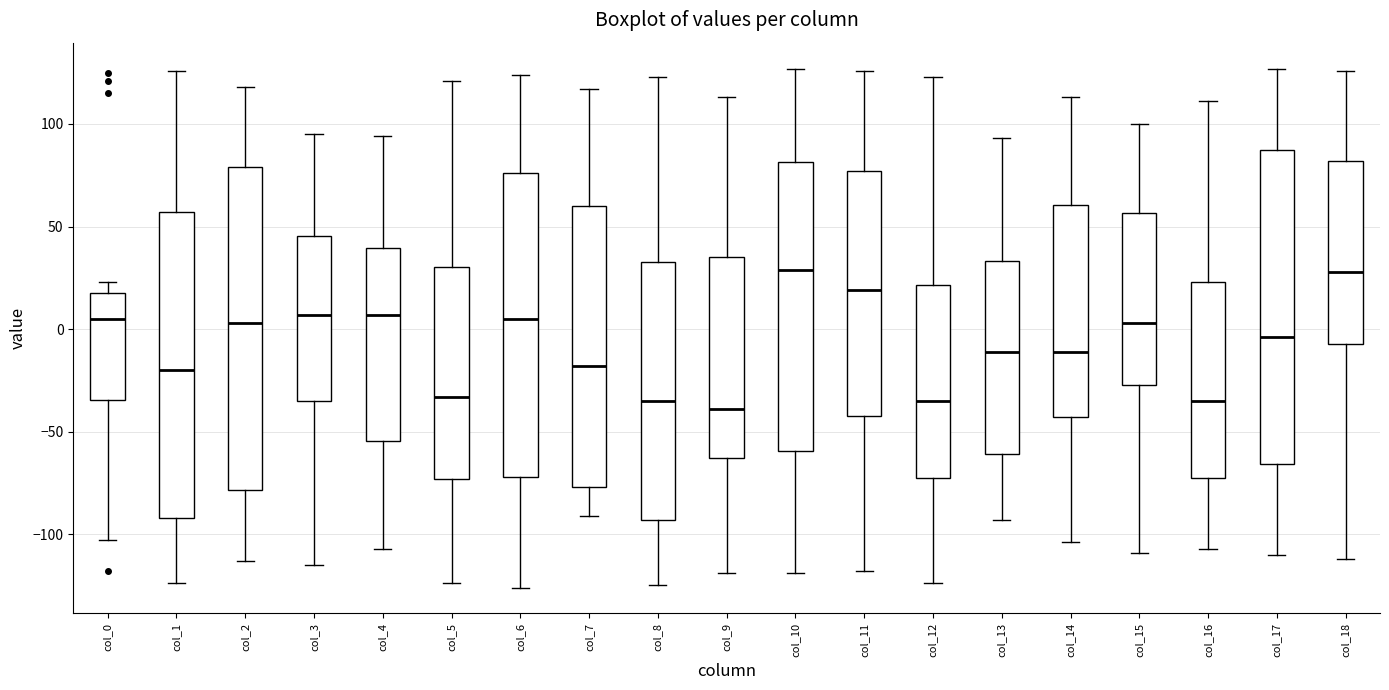

Reading left to right, read every box against the y-axis: the position of its median line, the range the box covers, and the ends of its whiskers. The values are not printed on the chart, so give them approximately, as read against the axis.

col_0: median 5, box -35 to 20, whiskers -105 to 25
col_1: median -20, box -90 to 55, whiskers -125 to 125
col_2: median 5, box -80 to 80, whiskers -115 to 120
col_3: median 5, box -35 to 45, whiskers -115 to 95
col_4: median 5, box -55 to 40, whiskers -105 to 95
col_5: median -35, box -75 to 30, whiskers -125 to 120
col_6: median 5, box -70 to 75, whiskers -125 to 125
col_7: median -20, box -75 to 60, whiskers -90 to 115
col_8: median -35, box -95 to 35, whiskers -125 to 125
col_9: median -40, box -65 to 35, whiskers -120 to 115
col_10: median 30, box -60 to 80, whiskers -120 to 125
col_11: median 20, box -40 to 75, whiskers -120 to 125
col_12: median -35, box -70 to 20, whiskers -125 to 125
col_13: median -10, box -60 to 35, whiskers -95 to 95
col_14: median -10, box -45 to 60, whiskers -105 to 115
col_15: median 5, box -25 to 55, whiskers -110 to 100
col_16: median -35, box -70 to 25, whiskers -105 to 110
col_17: median -5, box -65 to 90, whiskers -110 to 125
col_18: median 30, box -5 to 80, whiskers -110 to 125